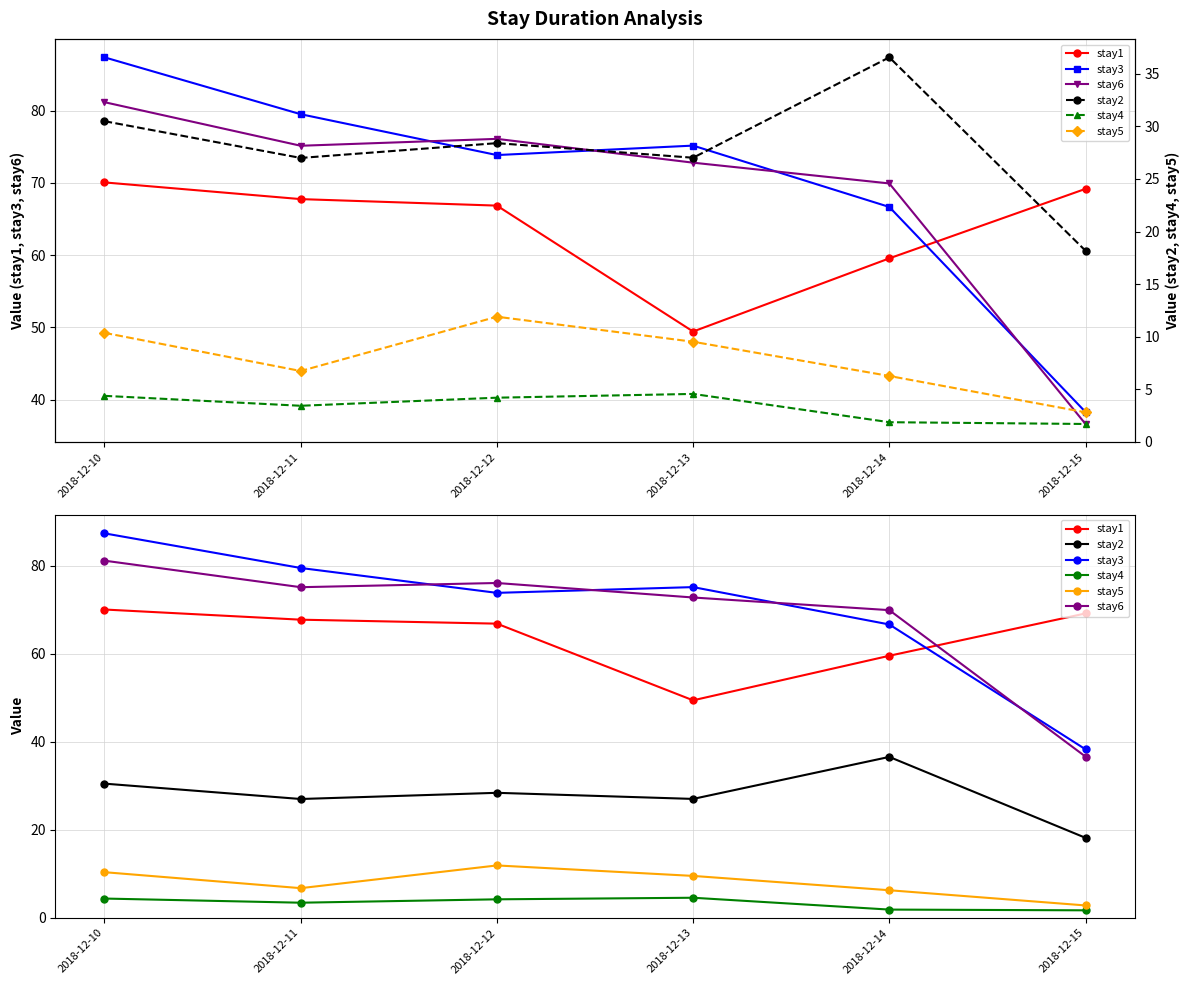

What is the value of the stay4 point at the 2nd from the left?

3.4